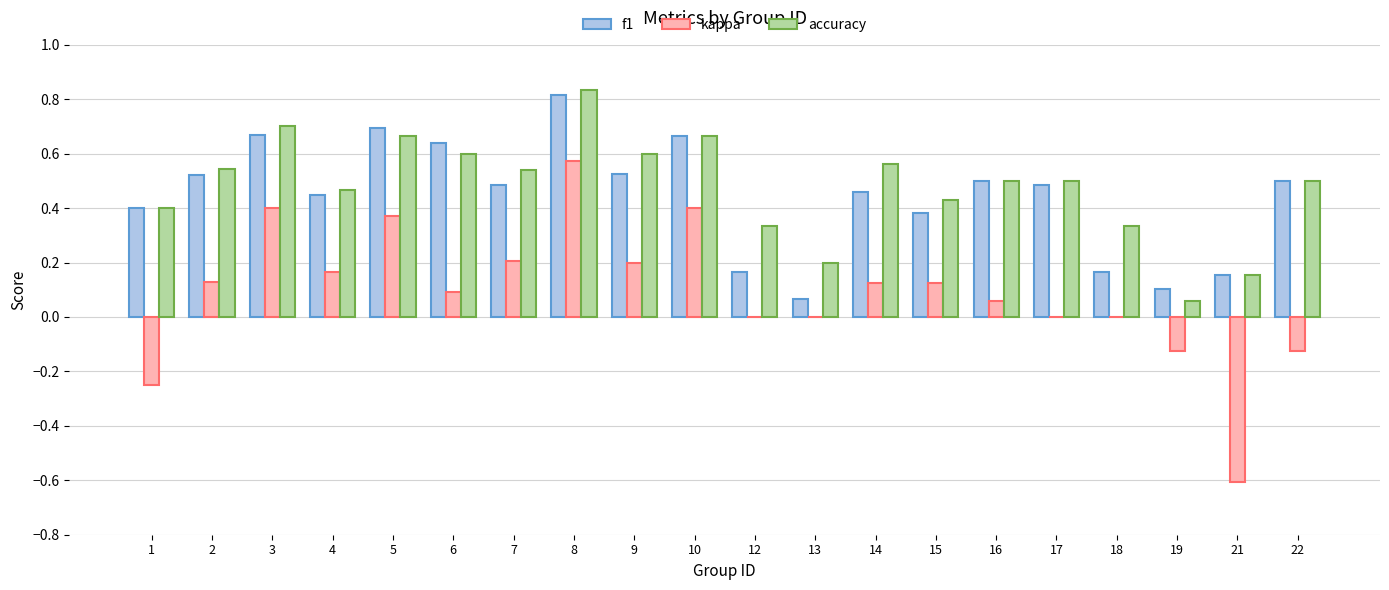

Which series has the largest total across all categories?

accuracy